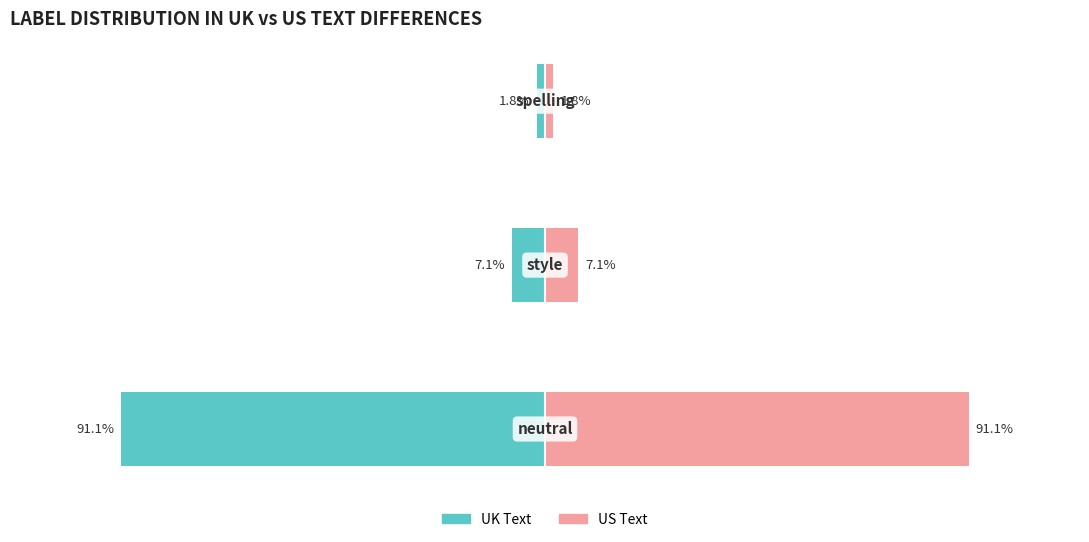

Reading left to right, extract all data points from this chart.

uk: 0=-91.1	1=-7.1	2=-1.8
us: 0=91.1	1=7.1	2=1.8